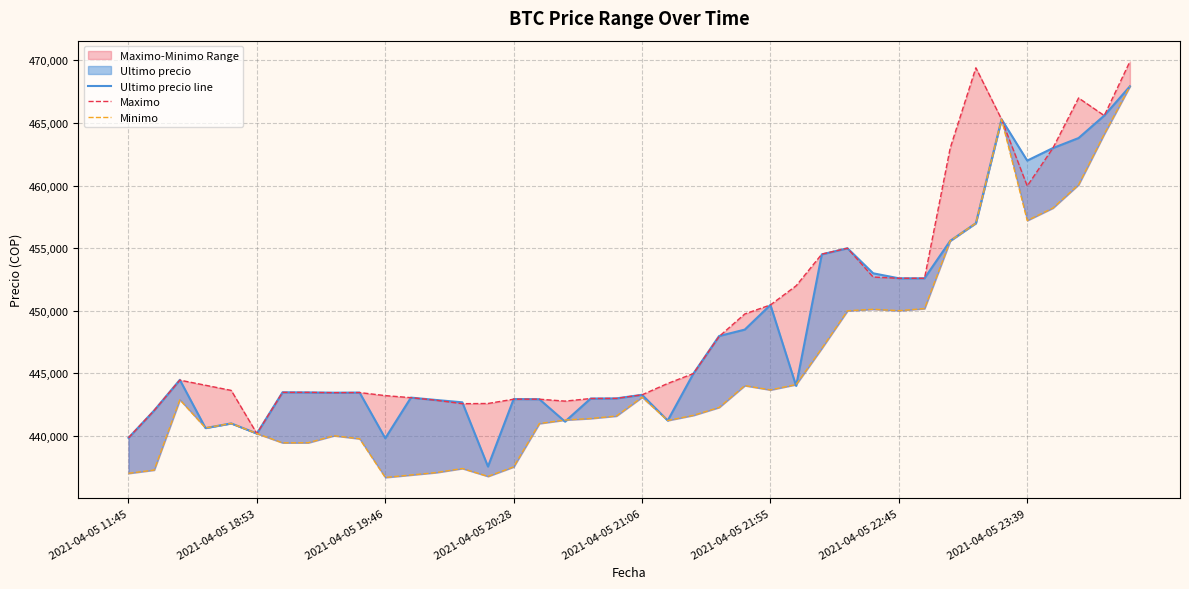

How many lines are shown in the chart?

3